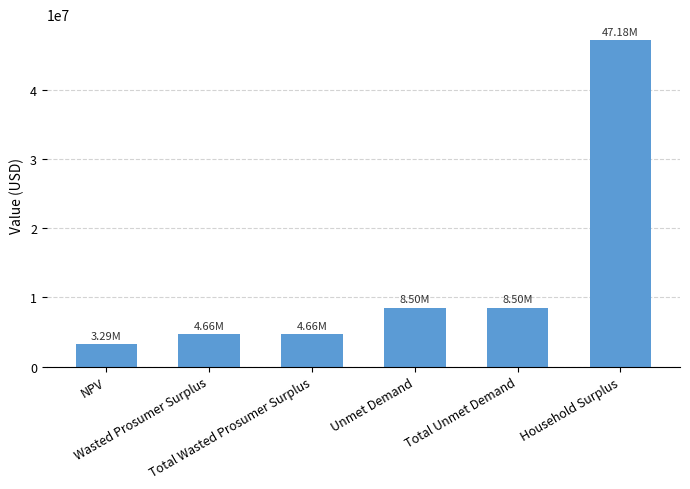

What is the difference between the maximum and minimum values?

43889830.1